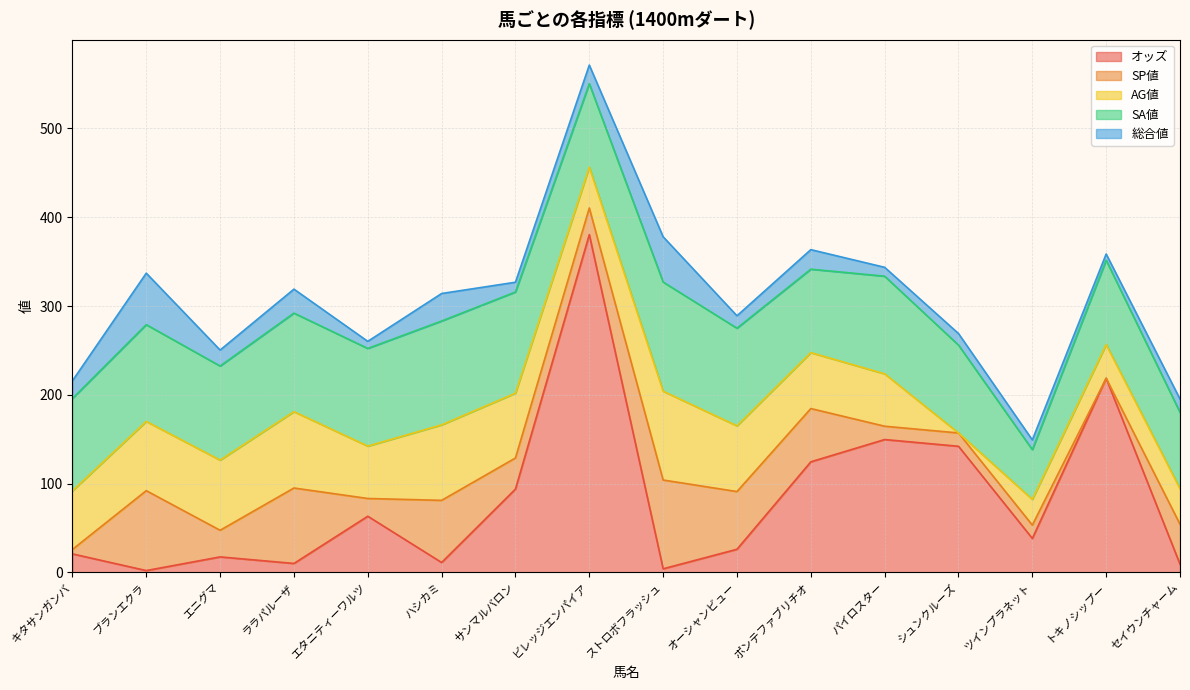

In AG値, how many points are higher than both neighbors (excluding endpoints)?

3